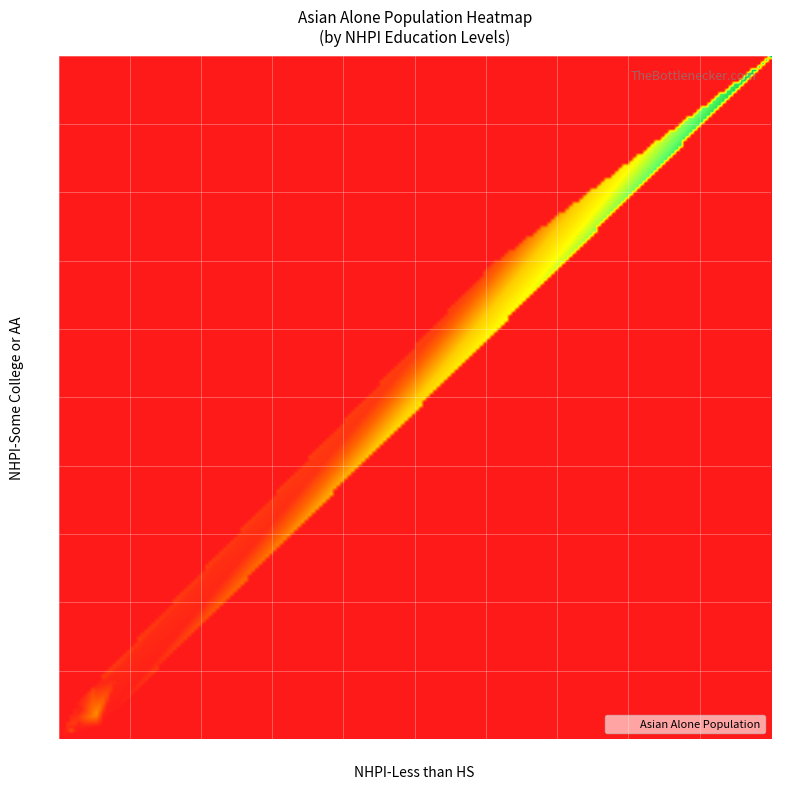

Reading left to right, what are all the values shown in this chart?

nhpi_less_than_hs: nhpi_less_than_hs=474	nhpi_some_college=452	asian_alone=777	3=900	4=16307	5=366	6=86	7=60	8=0	9=737	10=338	11=9925	12=205	13=287	14=185	15=224	16=117	17=95	18=273	19=36	20=159	21=127	22=198	23=113	24=32	25=442	26=49	27=127	28=1447	29=19	30=255	31=72	32=818	33=475	34=2	35=293	36=434	37=1282	38=554	39=34
nhpi_some_college: nhpi_less_than_hs=476	nhpi_some_college=1470	asian_alone=2737	3=603	4=36439	5=1770	6=129	7=52	8=88	9=2694	10=959	11=25341	12=239	13=754	14=320	15=326	16=287	17=379	18=310	19=53	20=754	21=424	22=488	23=266	24=68	25=1459	26=177	27=319	28=3928	29=29	30=356	31=339	32=1202	33=1712	34=69	35=670	36=696	37=3166	38=706	39=74
asian_alone: nhpi_less_than_hs=39794	nhpi_some_college=27446	asian_alone=137214	3=25997	4=3763433	5=103338	6=99832	7=22647	8=18010	9=359731	10=238369	11=414315	12=14557	13=445785	14=73037	15=37137	16=47185	17=34710	18=51367	19=9227	20=249477	21=264167	22=170074	23=139391	24=18674	25=68858	26=4470	27=23534	28=158630	29=20133	30=557496	31=20333	32=1096361	33=159208	34=5729	35=143541	36=48074	37=106591	38=258048	39=20688